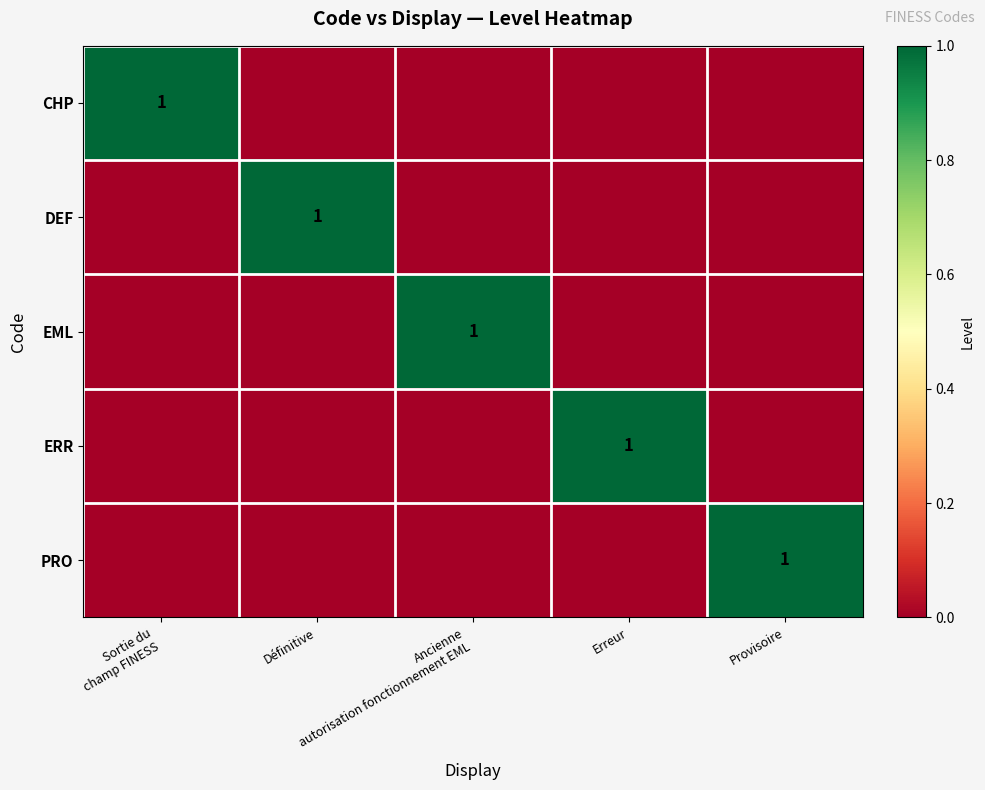

What is the sum of all ERR values?

1